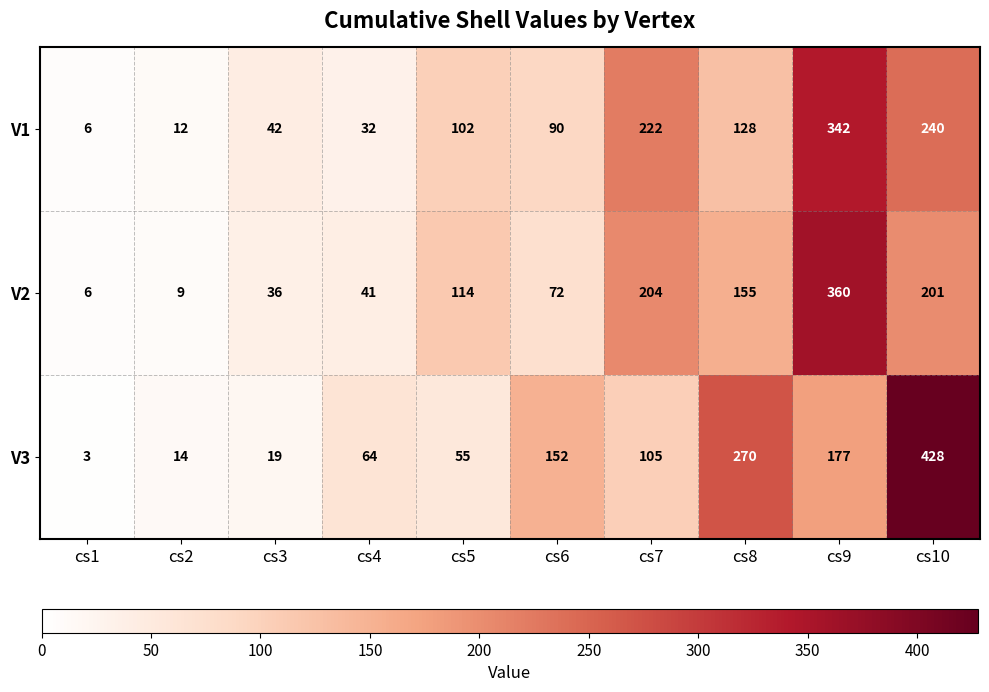

What is the average value of the V3 series?

129